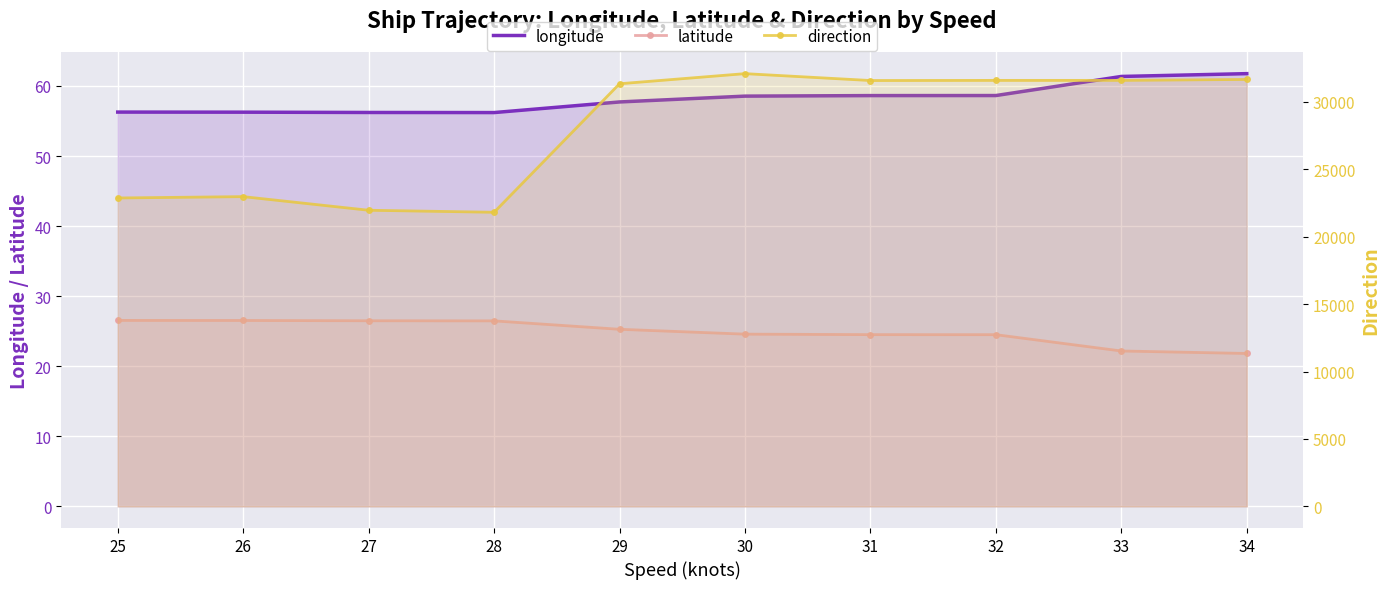

Reading right to left, what are all the values shown in this chart?

longitude: 61.8	61.4	58.6	58.6	58.5	57.7	56.2	56.2	56.3	56.3
latitude: 21.8	22.2	24.5	24.5	24.6	25.3	26.5	26.5	26.5	26.5
direction: 31660.0	31590.0	31590.0	31580.0	32090.0	31340.0	21810.0	21960.0	22970.0	22870.0